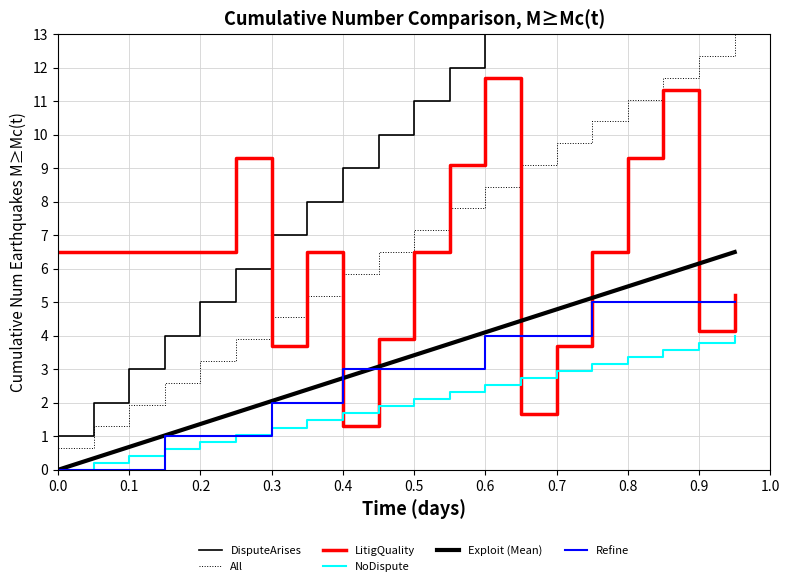

The value of Exploit (Mean) at 0.5 is 1.1. True or false?

False